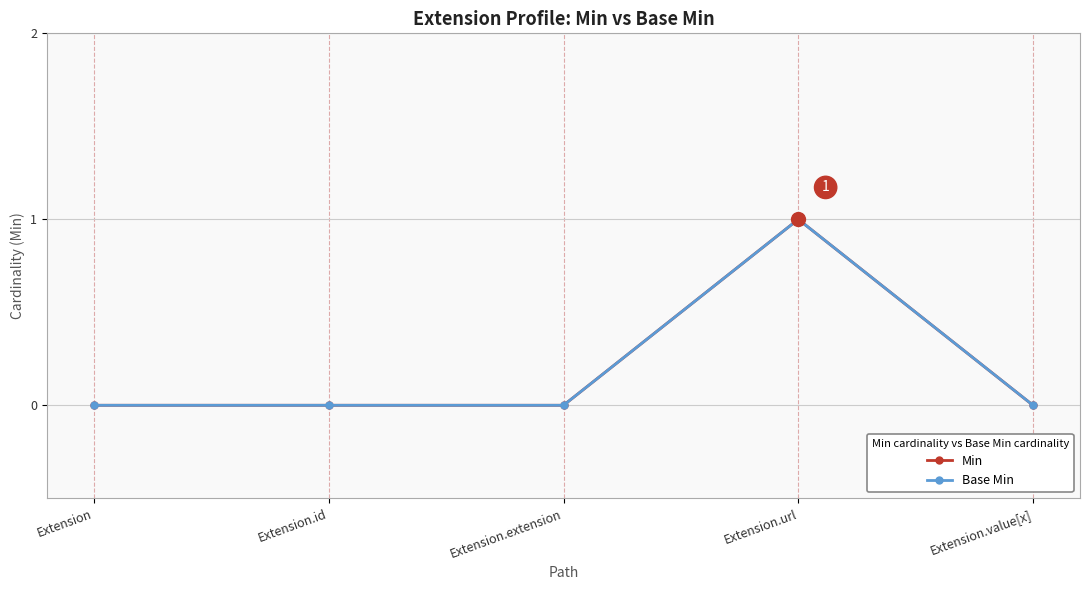

Which series changed the most between Extension and Extension.extension?

Min